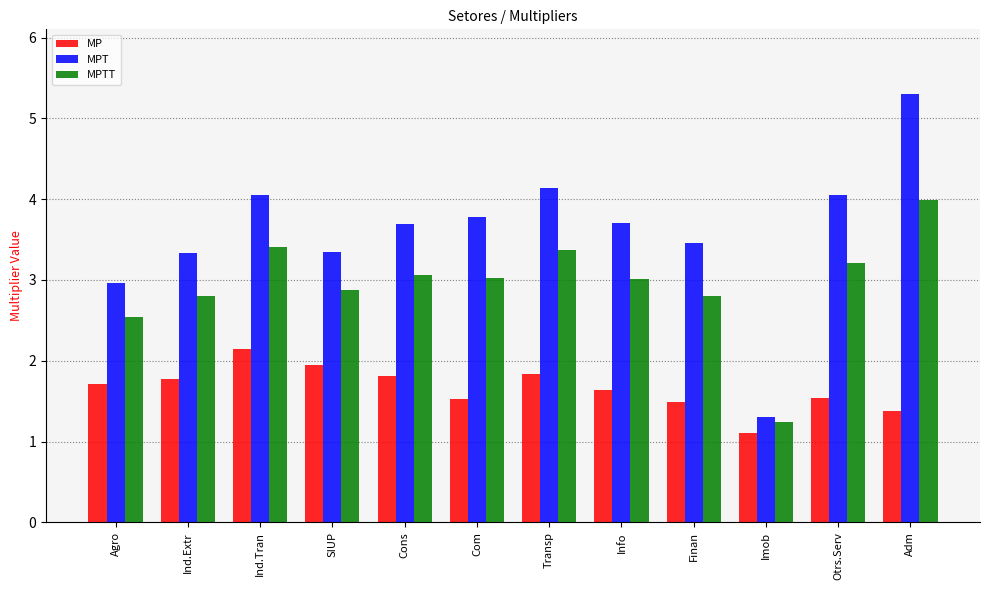

Where is MPT nearest to the value 3?

Agro